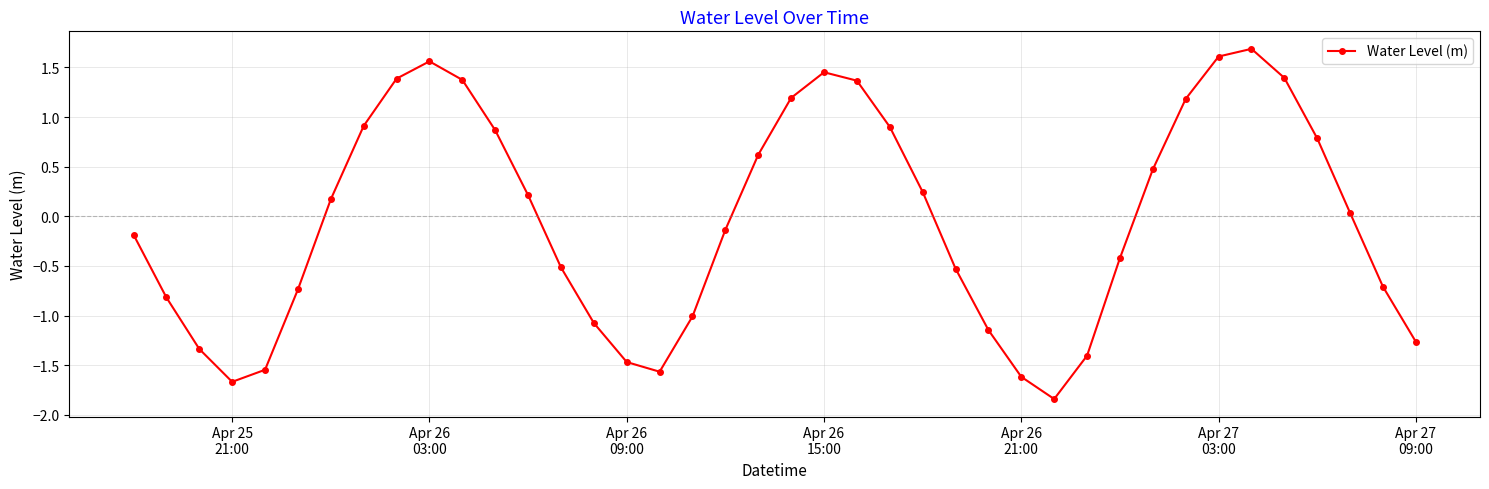

True or false: the data has more than 1 interior local peaks.

True